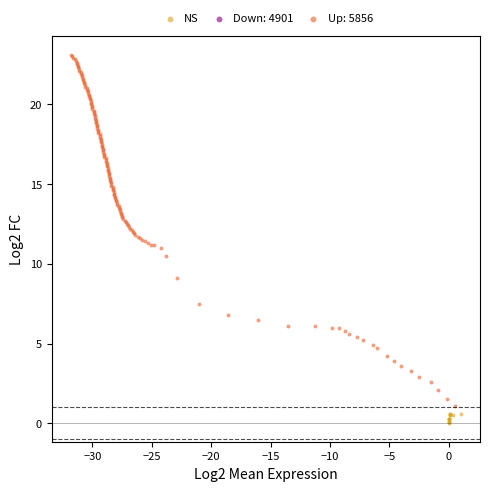

Which series contains the lowest Y value?

NS